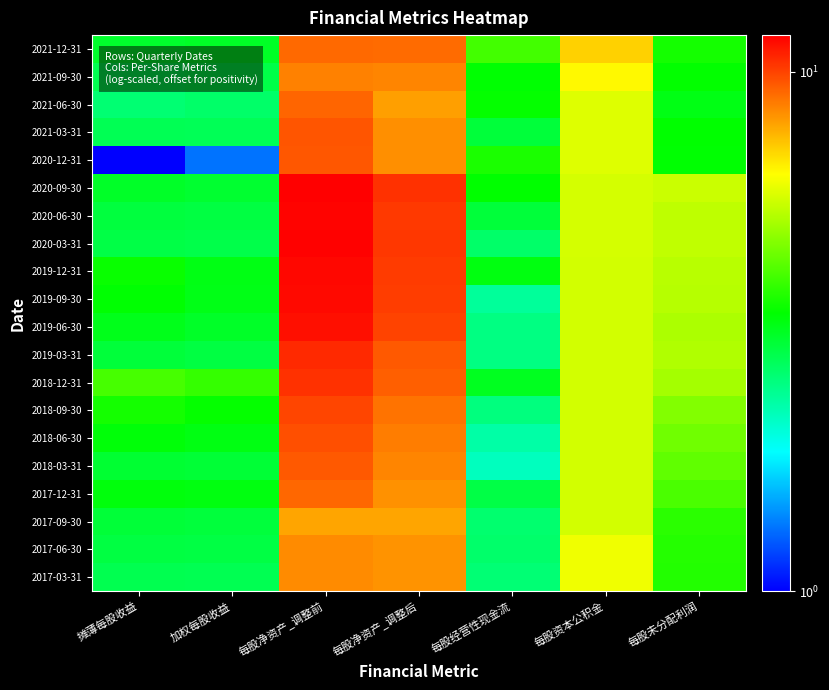

Rank the series by their maximum value, from highest to lowest.

2020-09-30, 2020-03-31, 2020-06-30, 2019-12-31, 2019-09-30, 2019-06-30, 2019-03-31, 2018-12-31, 2018-09-30, 2018-06-30, 2021-03-31, 2020-12-31, 2018-03-31, 2021-06-30, 2017-12-31, 2021-12-31, 2021-09-30, 2017-06-30, 2017-03-31, 2017-09-30